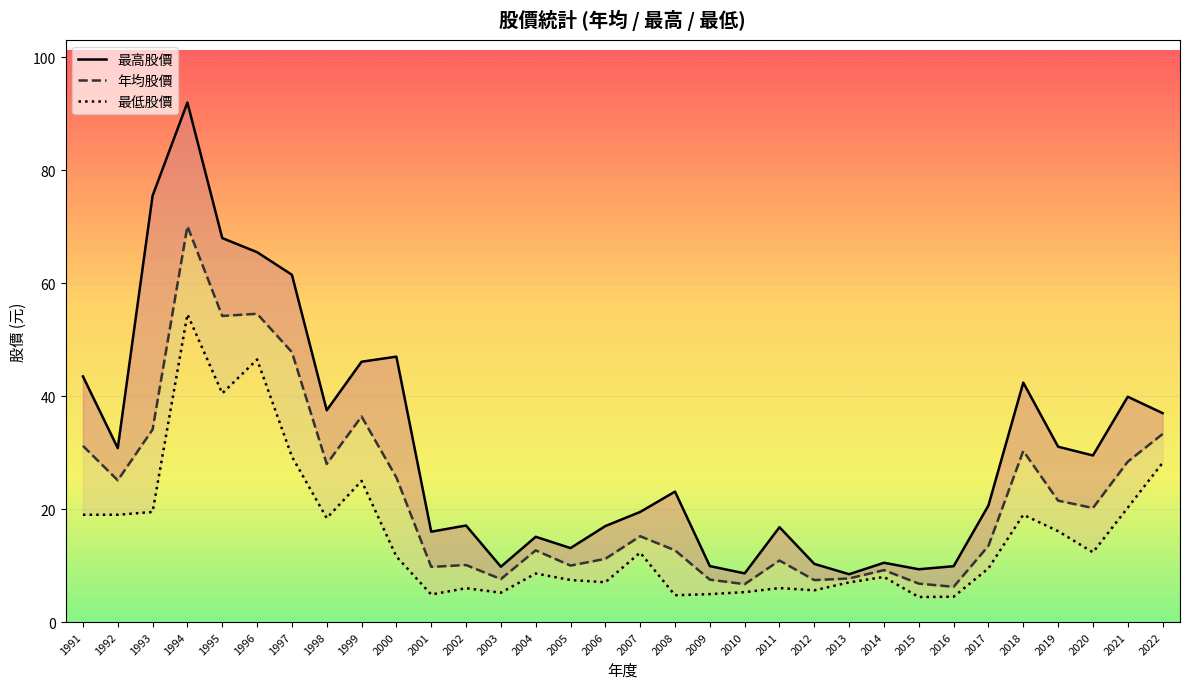

Is it true that 最高股價 equals 14.5 at 2003?

False